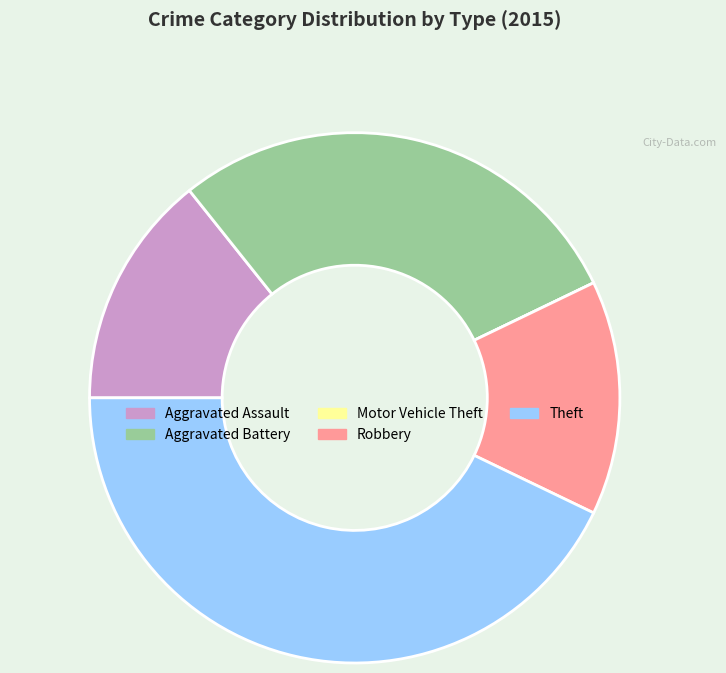

The Aggravated Assault slice represents 14% of the pie. True or false?

True